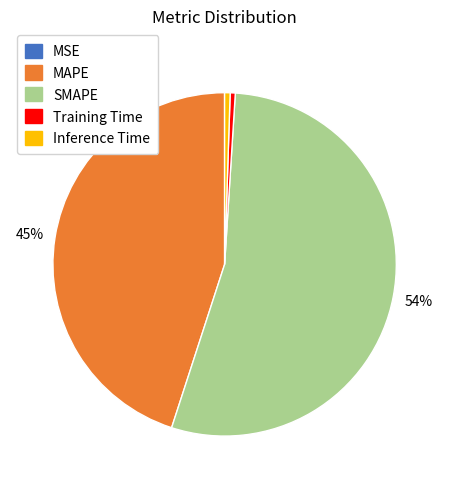

To the nearest percent, what is the difference between the Inference Time and SMAPE slice percentages?

53%